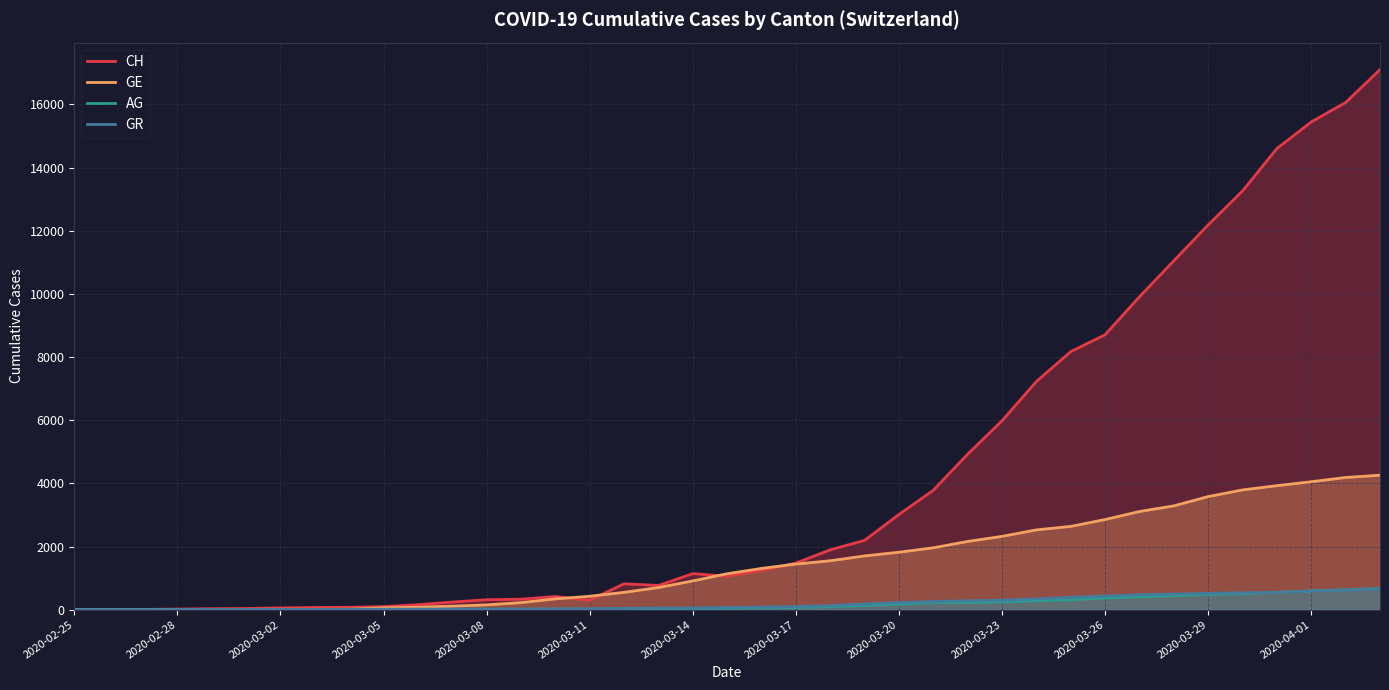

Which series has the largest range (max minus min)?

CH